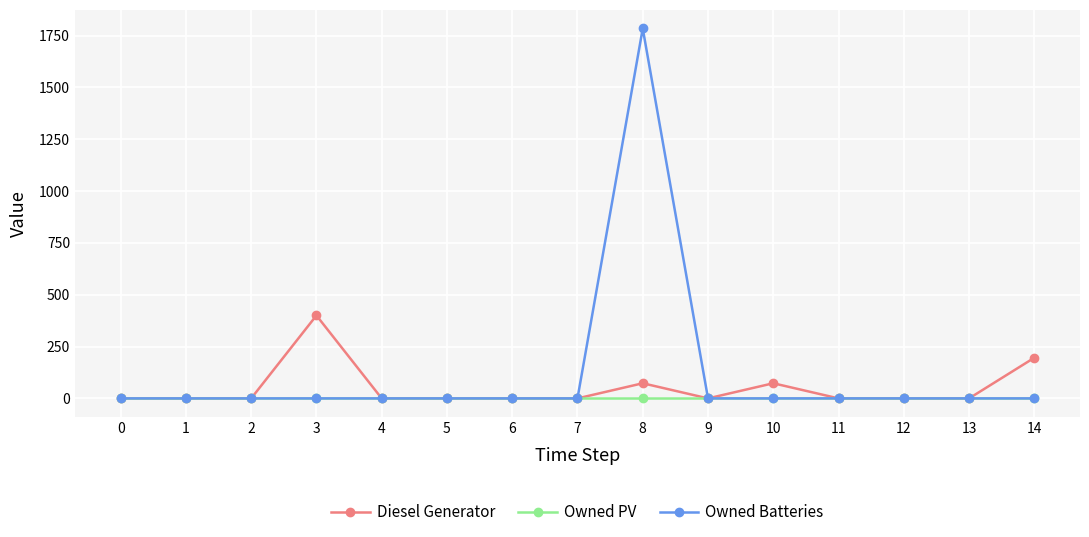

How many data points in Diesel Generator are above 0?

4